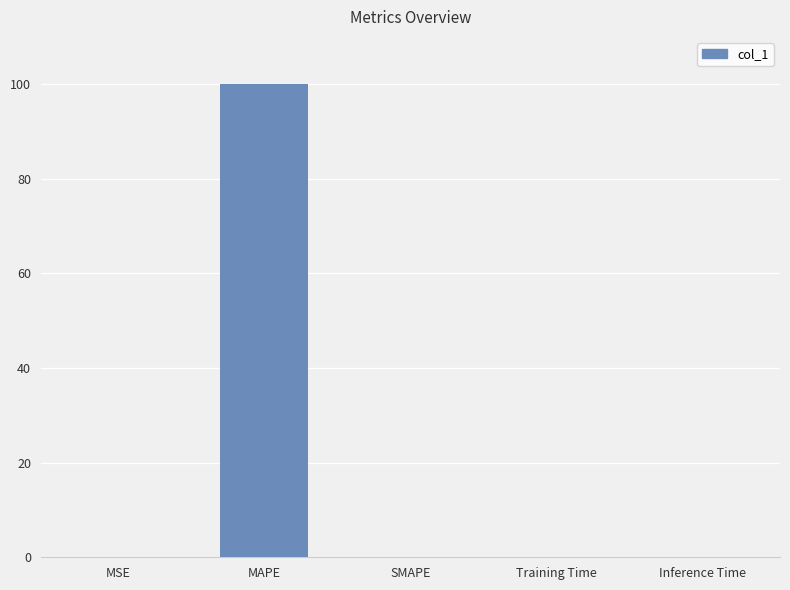

The chart shows a value of 52.2 at SMAPE. True or false?

False